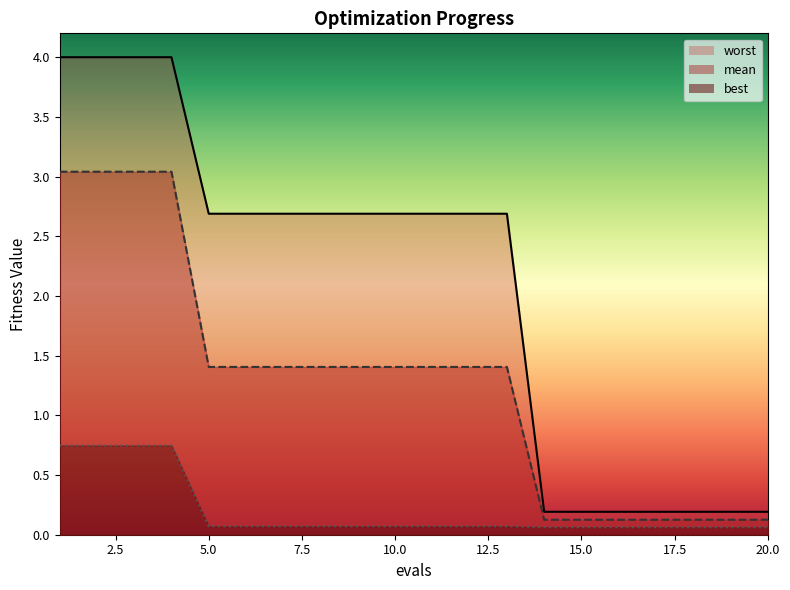

What is the spread (max minus min) of values at 5?

2.6